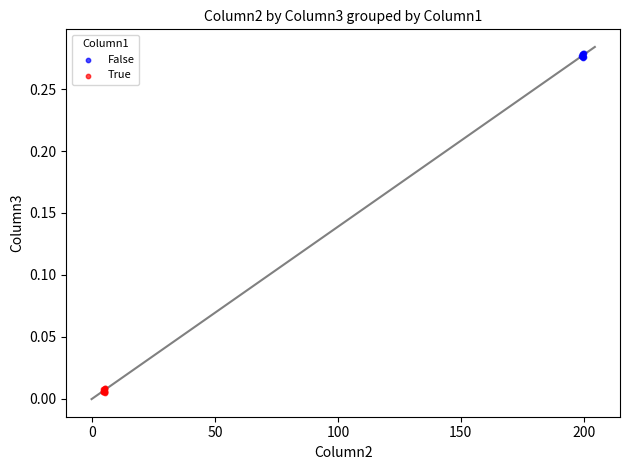

Which series contains the lowest Y value?

True